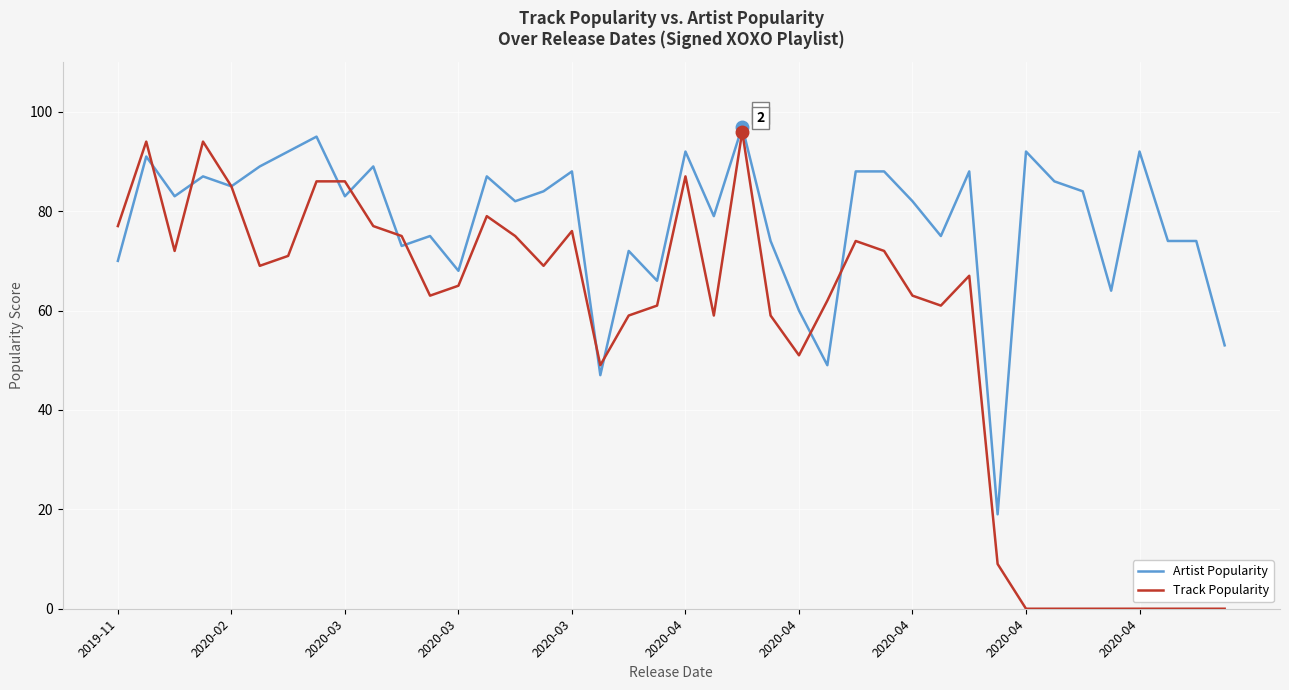

What is the lowest value of the Artist Popularity series?

19